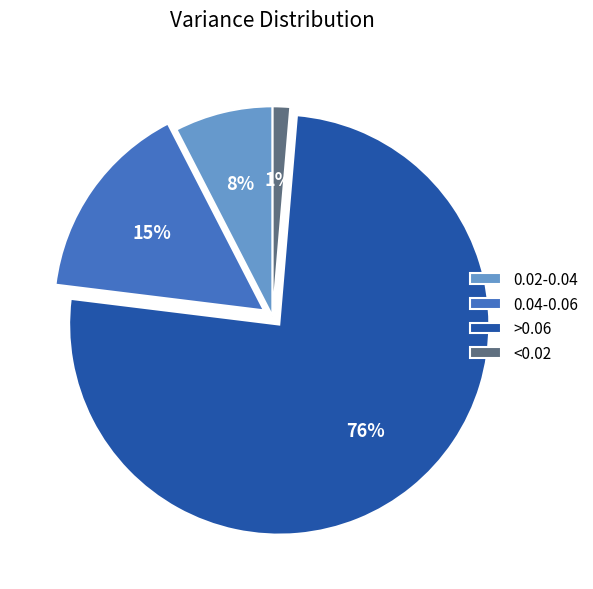

To the nearest percent, what is the difference between the <0.02 and 0.04-0.06 slice percentages?

14%